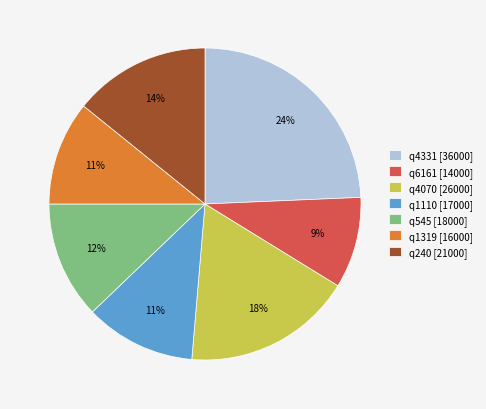

To the nearest percent, what is the average slice percentage?

14%